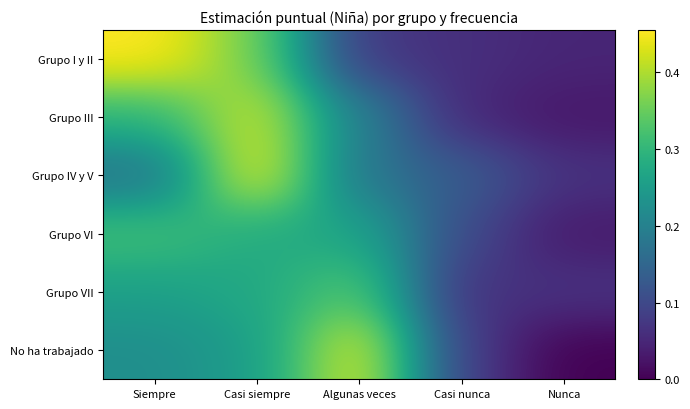

At Nunca, list the series in order from largest to smallest.

Grupo VII, Grupo IV y V, Grupo I y II, Grupo VI, Grupo III, No ha trabajado